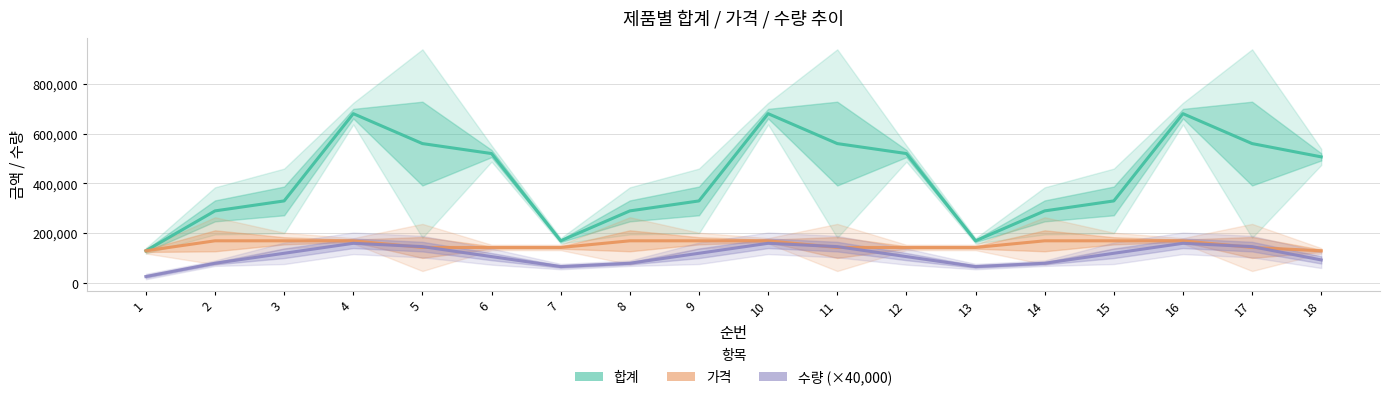

How many interior local peaks does the 합계 series have?

3